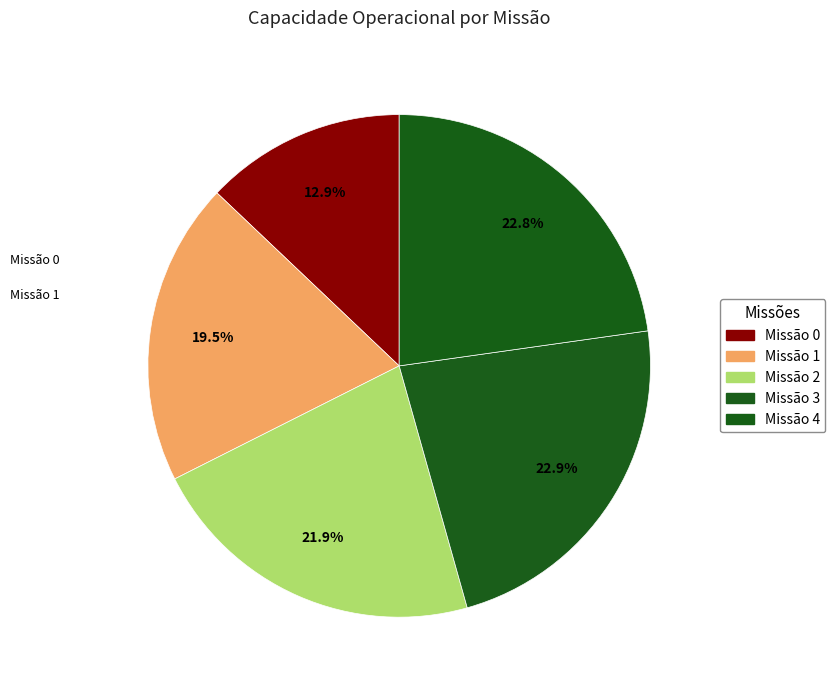

Which category has the biggest portion of the pie?

3